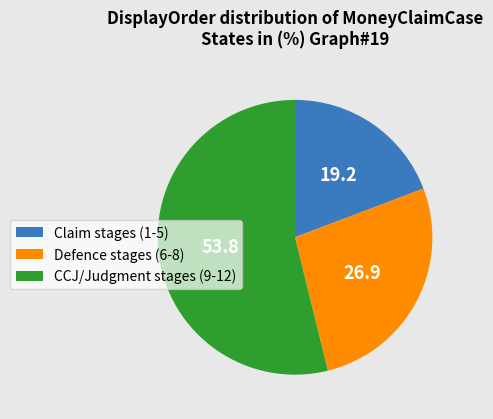

Combined, do Defence stages (6-8) and Claim stages (1-5) account for over 50%?

No